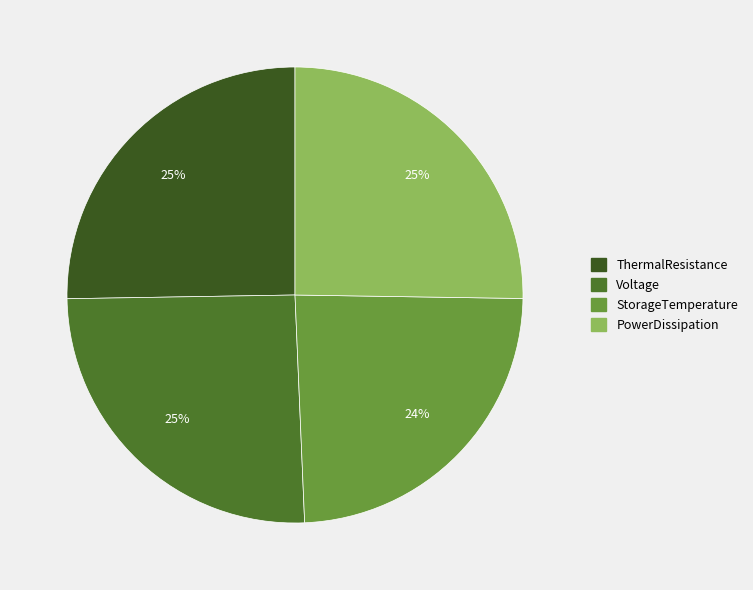

How many segments does this pie chart have?

4